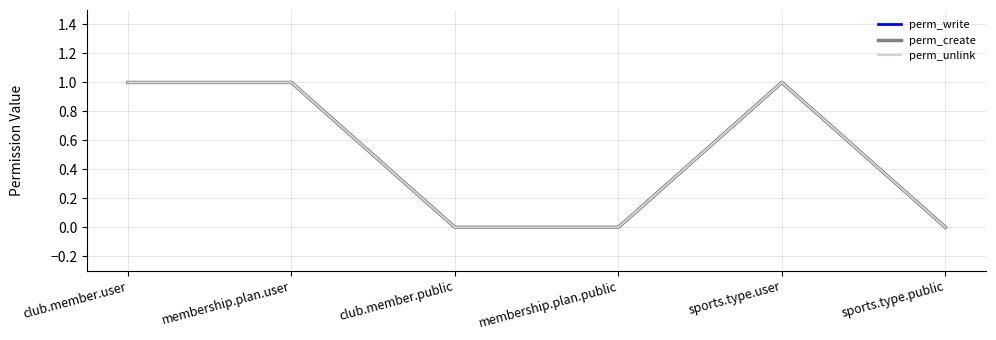

Does the chart have visible grid lines?

Yes